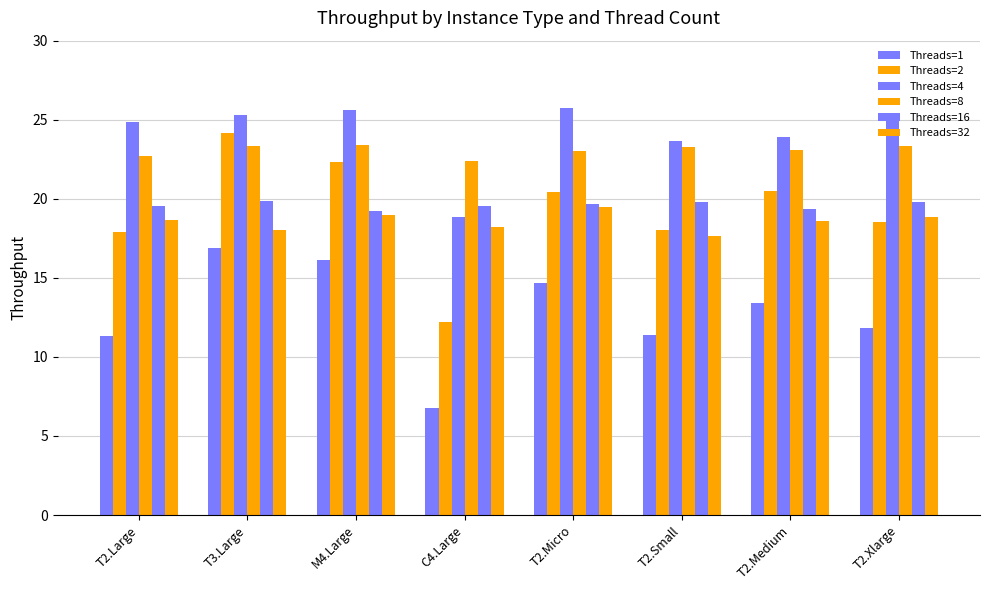

Is the value of Threads=2 at T2.Large greater than the value of Threads=16 at T2.Large?

No